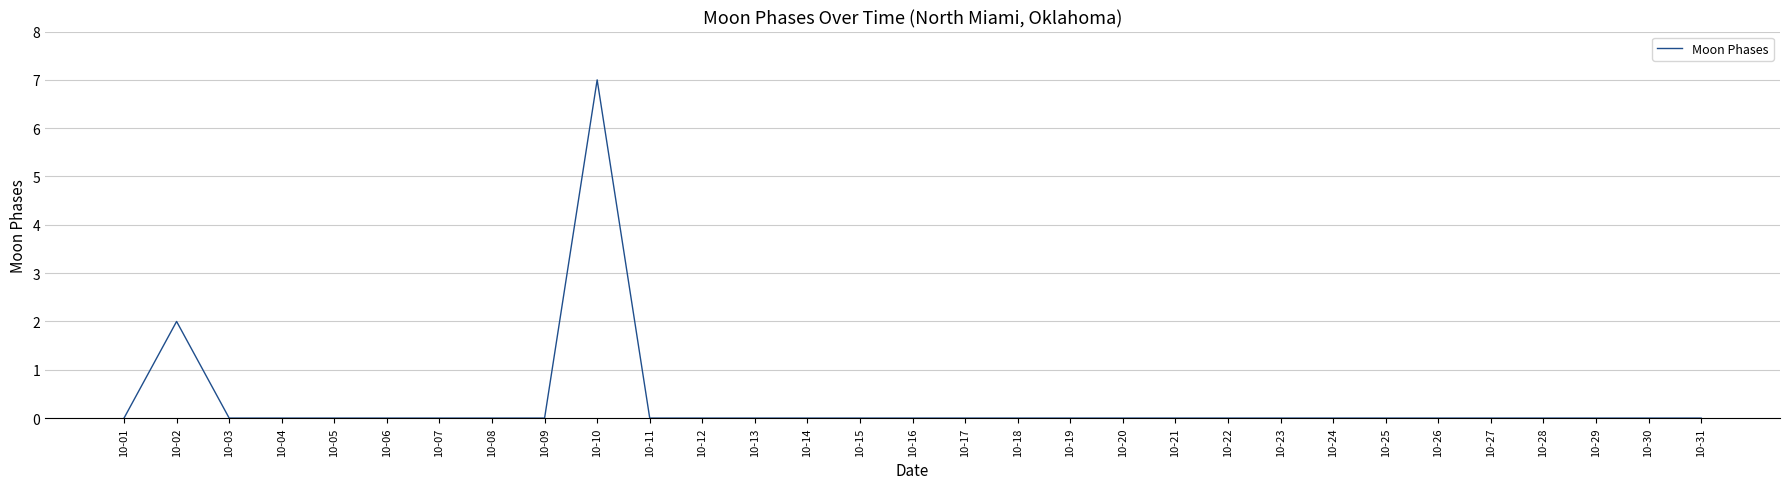

What is the difference between the maximum and minimum values?

7